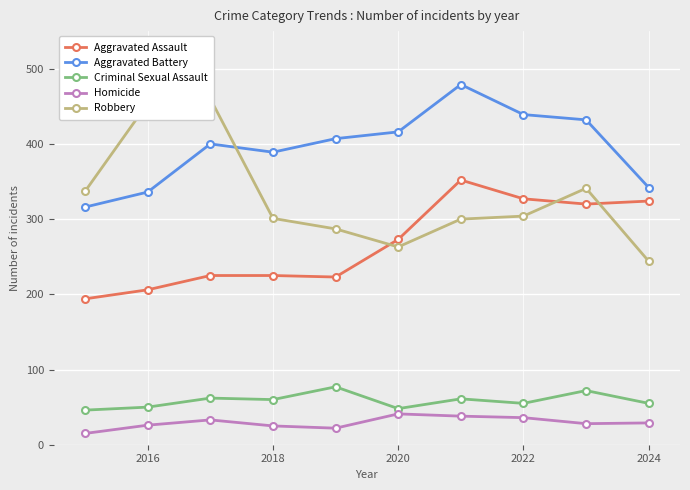

What value does the Criminal Sexual Assault series have at 2020?

48